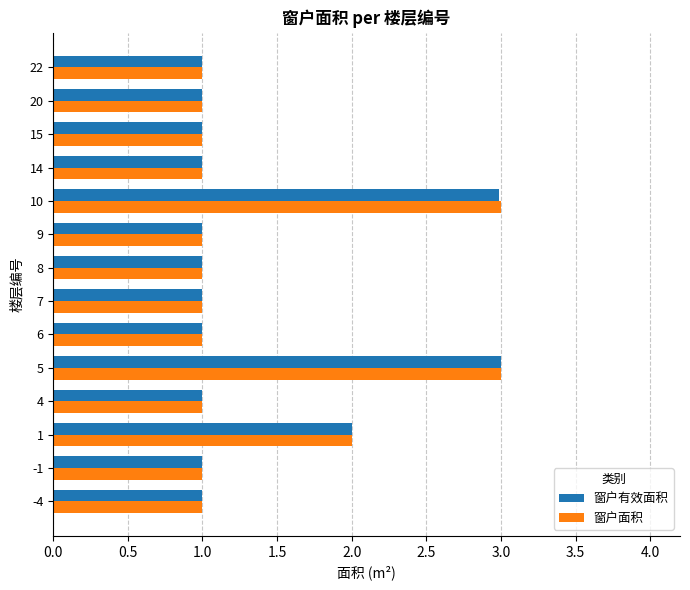

What is the lowest value of the 窗户有效面积 series?

1.0